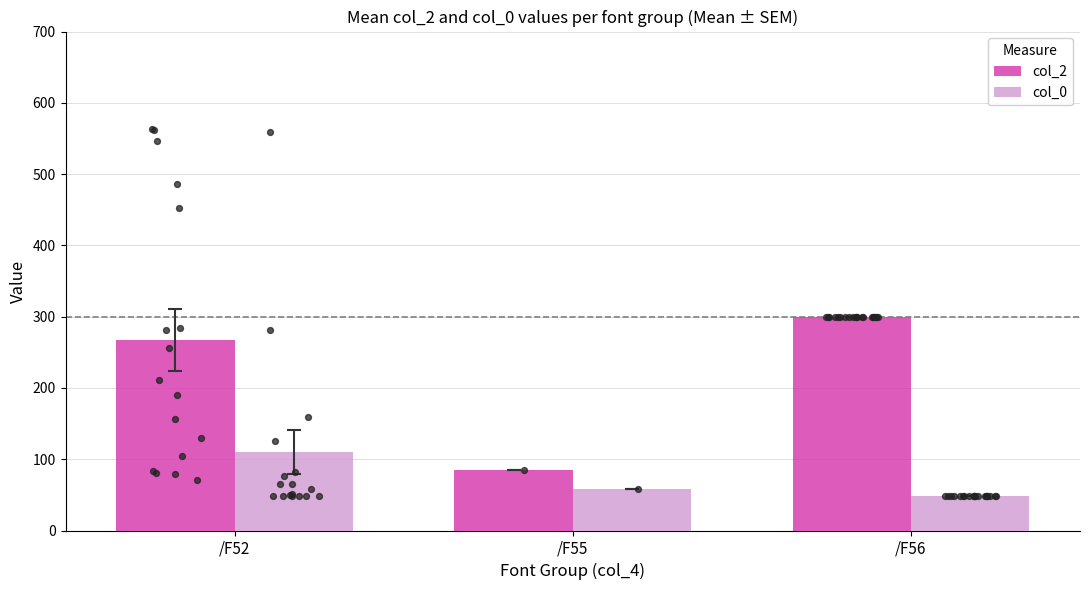

Which series has the largest total across all categories?

col_2